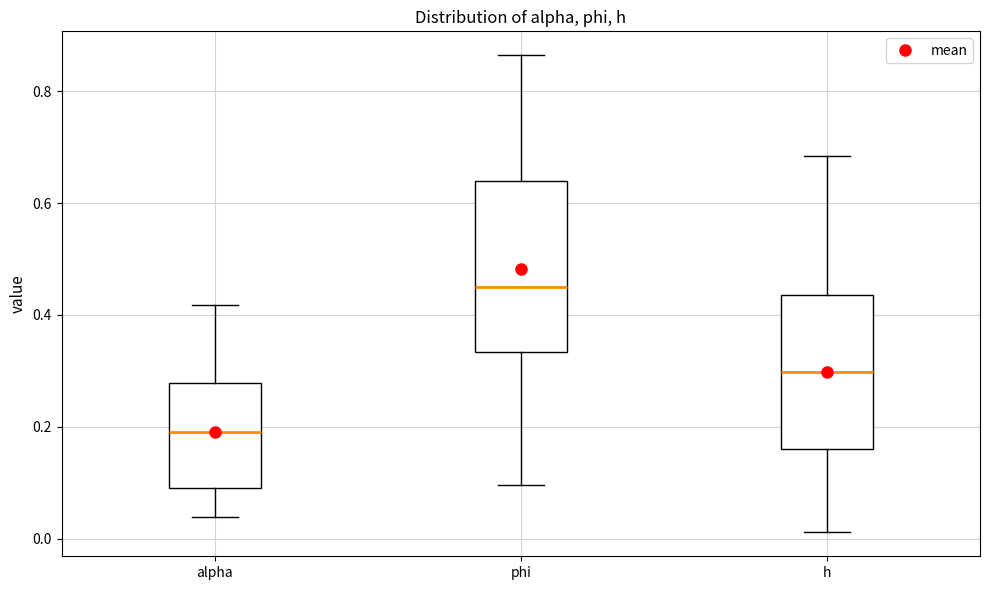

Reading left to right, read every box against the y-axis: the position of its median line, the range the box covers, and the ends of its whiskers. The values are not printed on the chart, so give them approximately, as read against the axis.

alpha: median 0.20, box 0.10 to 0.28, whiskers 0.04 to 0.42
phi: median 0.44, box 0.34 to 0.64, whiskers 0.10 to 0.86
h: median 0.30, box 0.16 to 0.44, whiskers 0.02 to 0.68